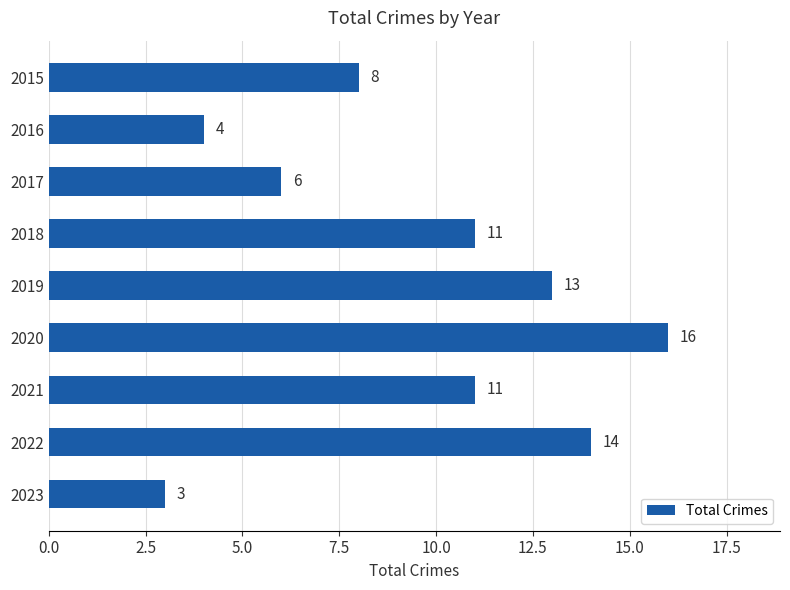

Reading top to bottom, extract all data points from this chart.

8	4	6	11	13	16	11	14	3